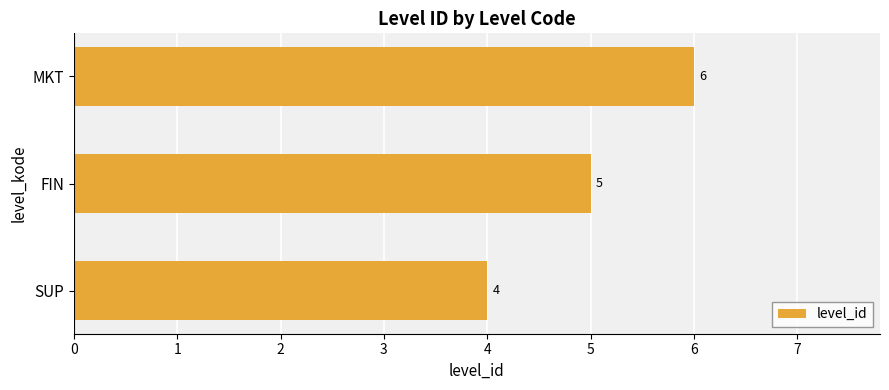

How many categories are shown in the chart?

3